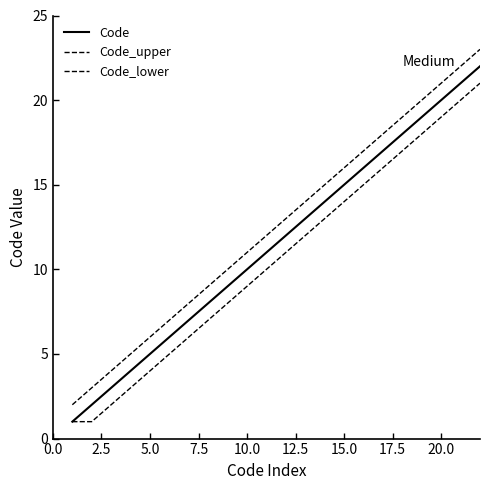

Which series has the widest spread of values?

Code